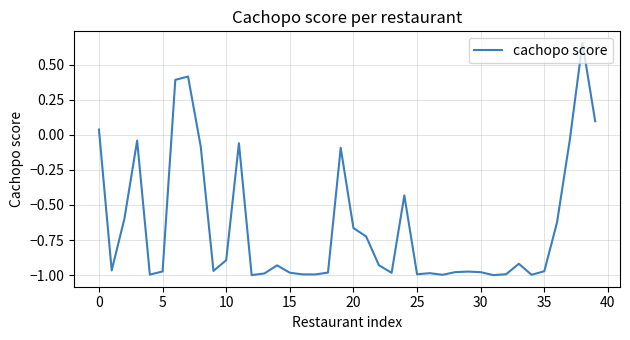

What is the difference between the maximum and minimum values?

1.7